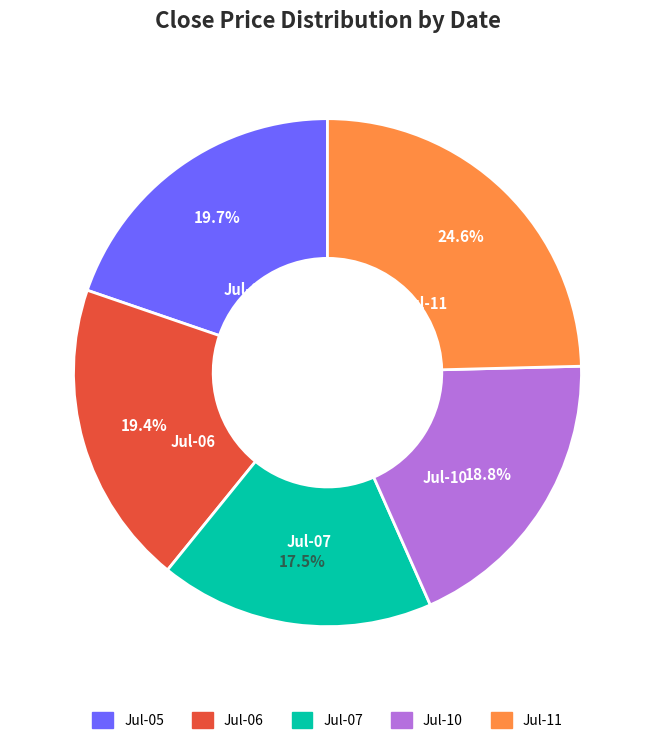

What is the smallest slice in the pie chart?

Jul-07